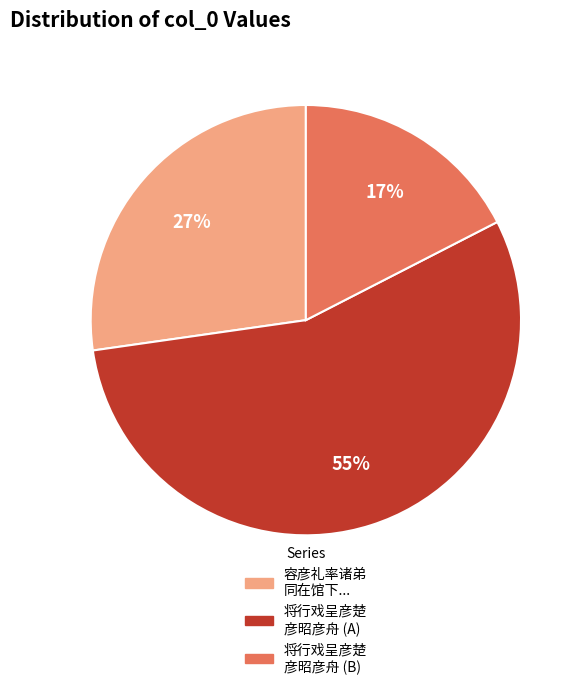

To the nearest percent, what is the average slice percentage?

33%